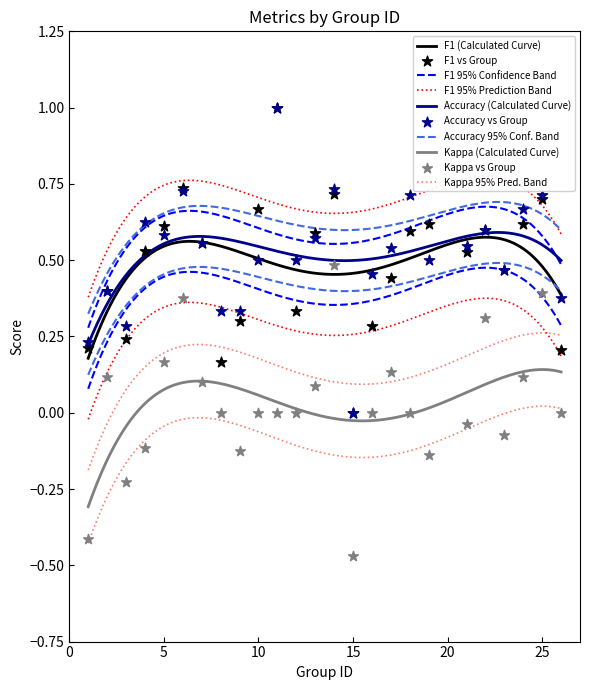

Which series contains the highest Y value?

f1